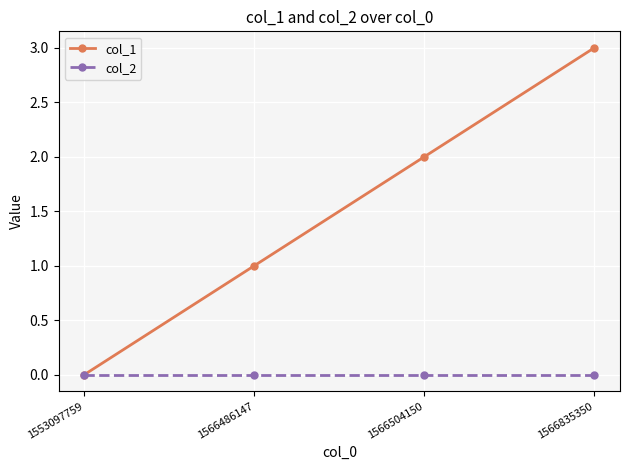

What is the total value across all series at 1566835350?

3